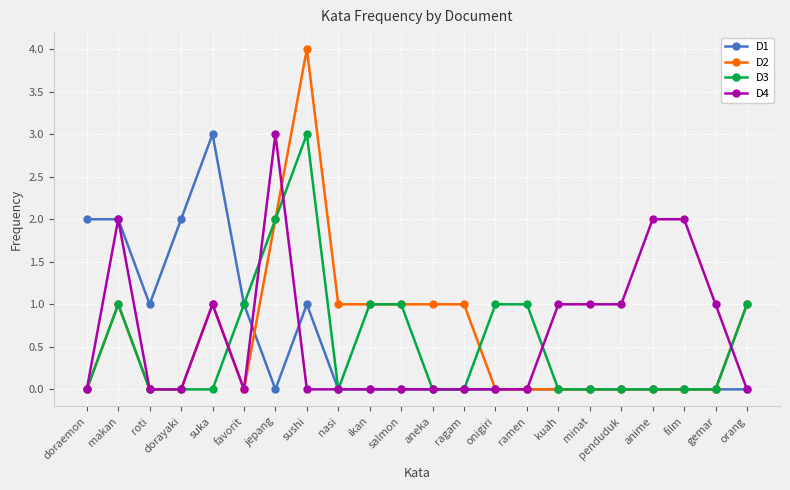

What is the label of the 15th point from the left?

ramen